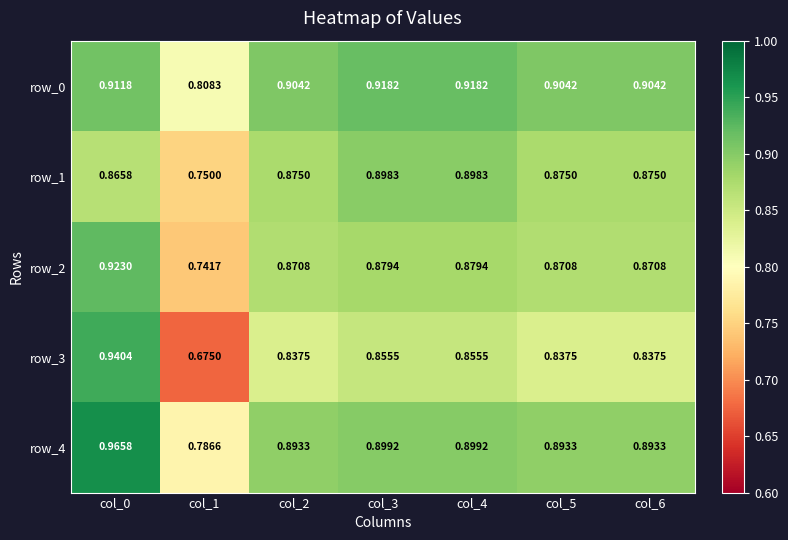

At which label does row_0 reach its minimum?

col_1